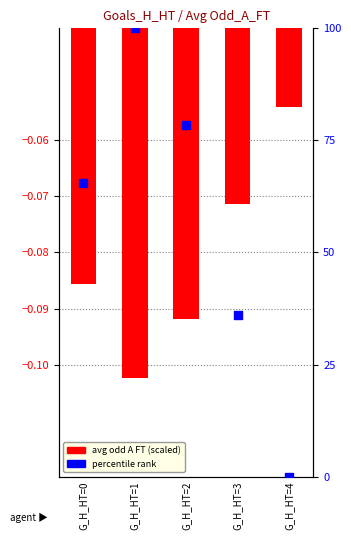

Which series reaches the maximum Y coordinate?

percentile rank